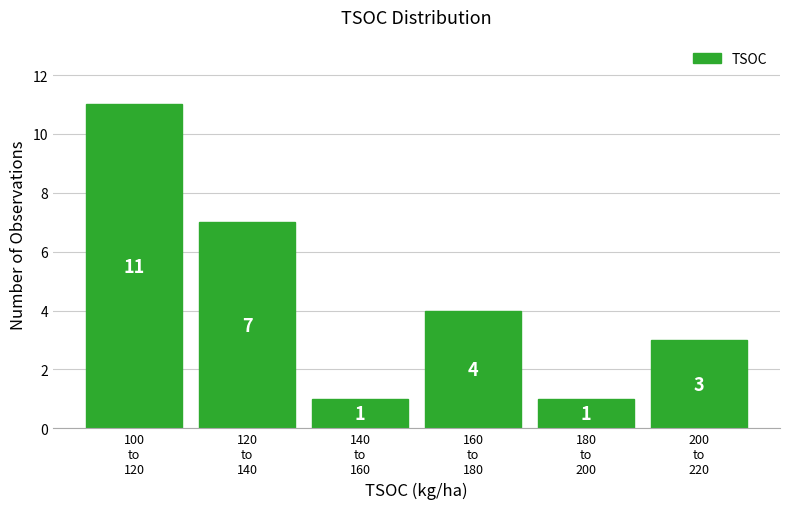

Reading left to right, extract all data points from this chart.

11	7	1	4	1	3